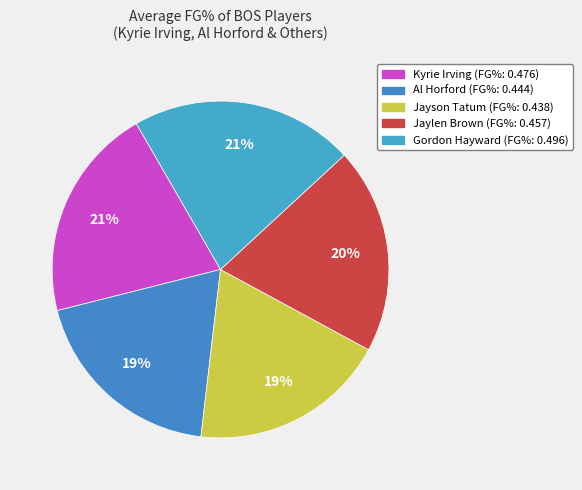

Which slice is the largest?

Gordon Hayward